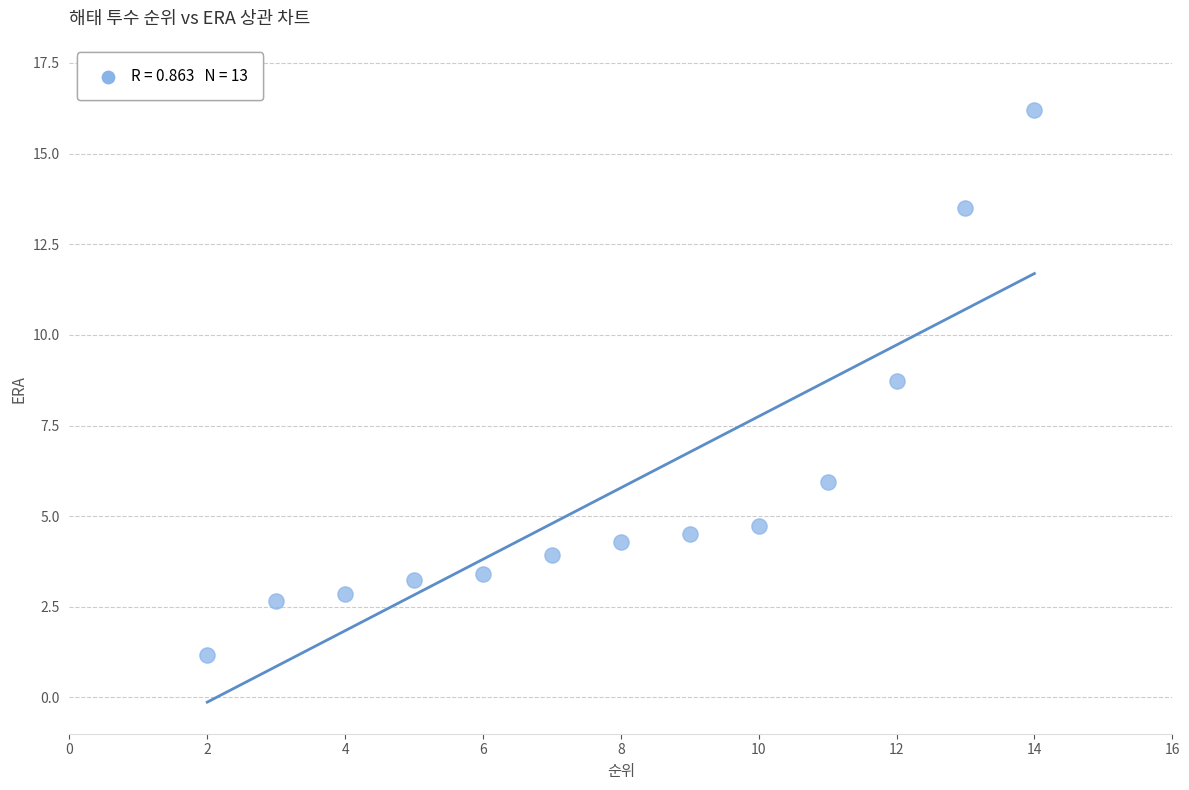

What Y value in the scatter plot is closest to 8?

8.7